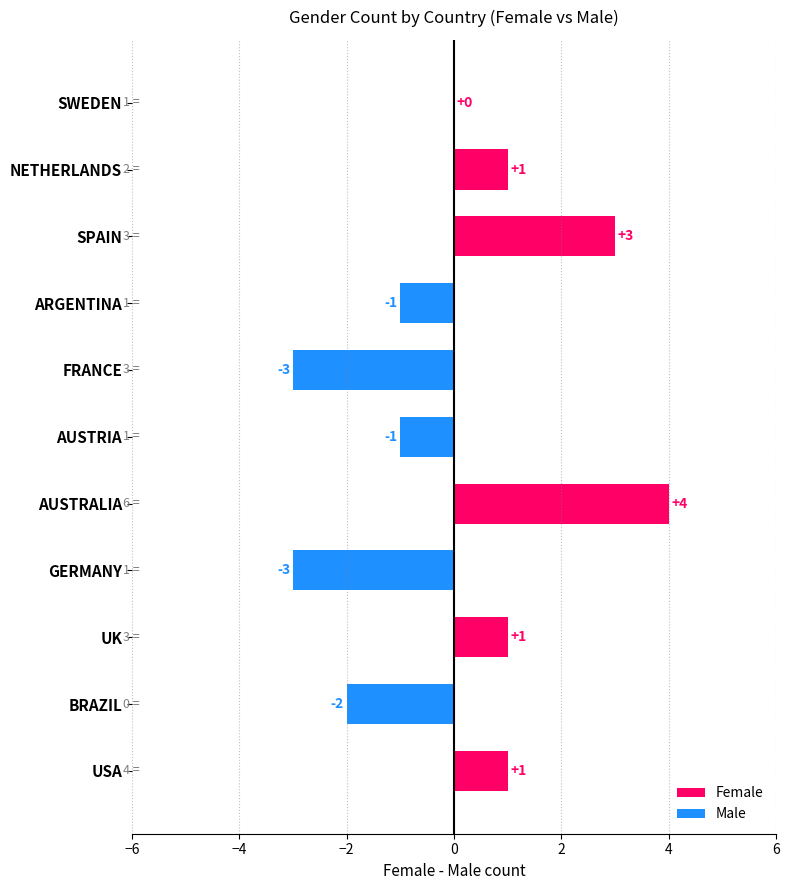

Is it true that the value at SPAIN is 3?

True